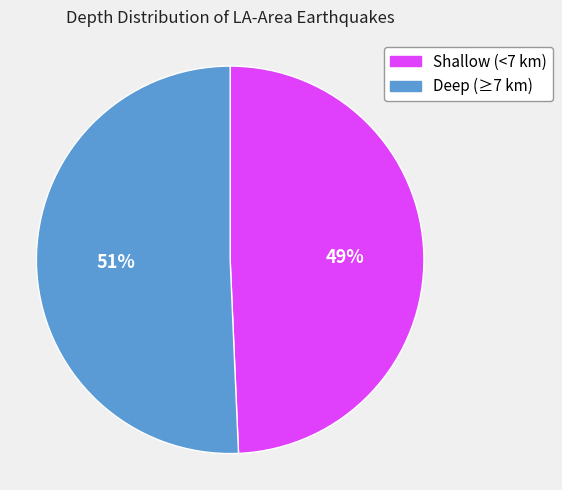

What is the ratio of the value at Deep (≥7 km) to the value at Shallow (<7 km)?

1.0